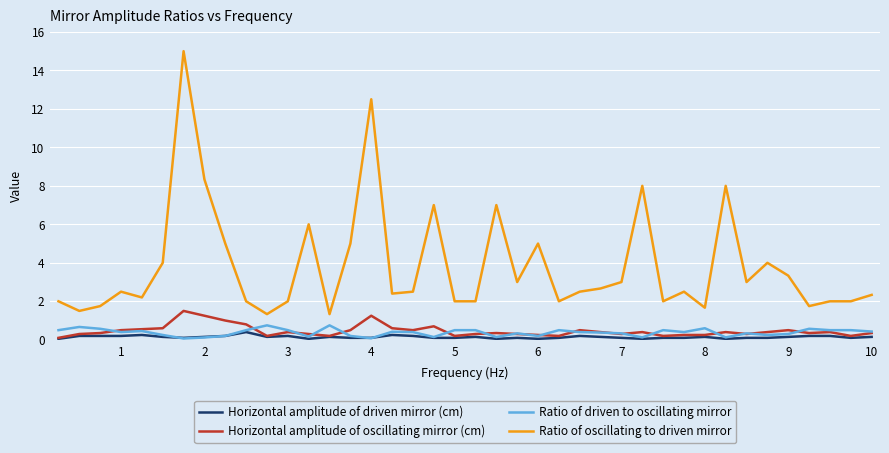

Count the Horizontal amplitude of driven mirror (cm) values in the range 0 to 1.

40